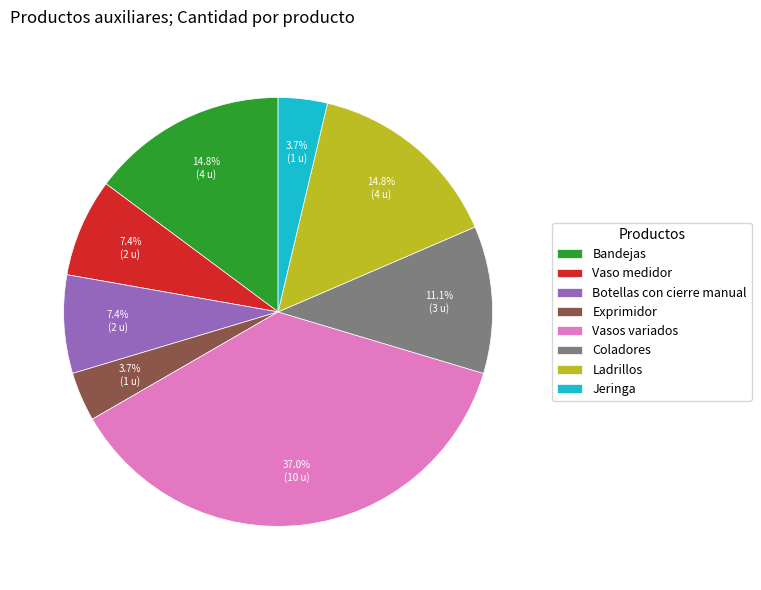

Count the number of slices in the pie.

8